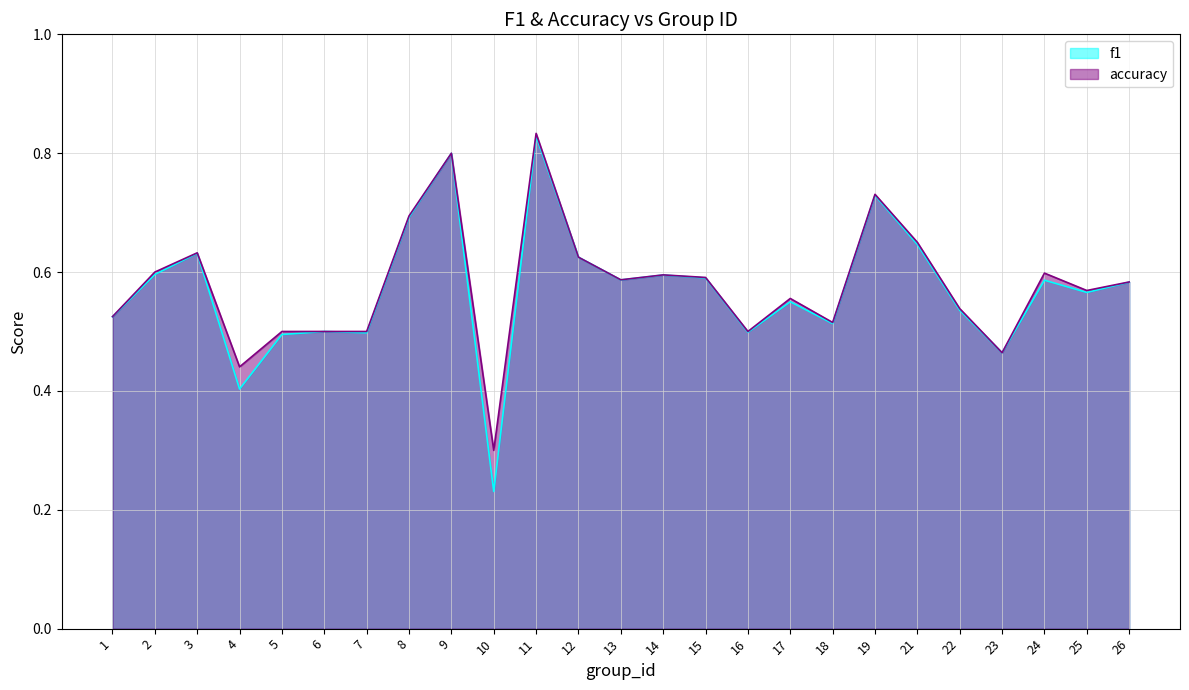

In accuracy, how many points are higher than both neighbors (excluding endpoints)?

7